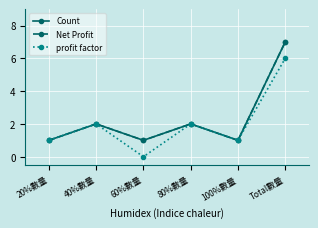

Is the value of Net Profit at Total數量 greater than the value of profit factor at 40%數量?

Yes